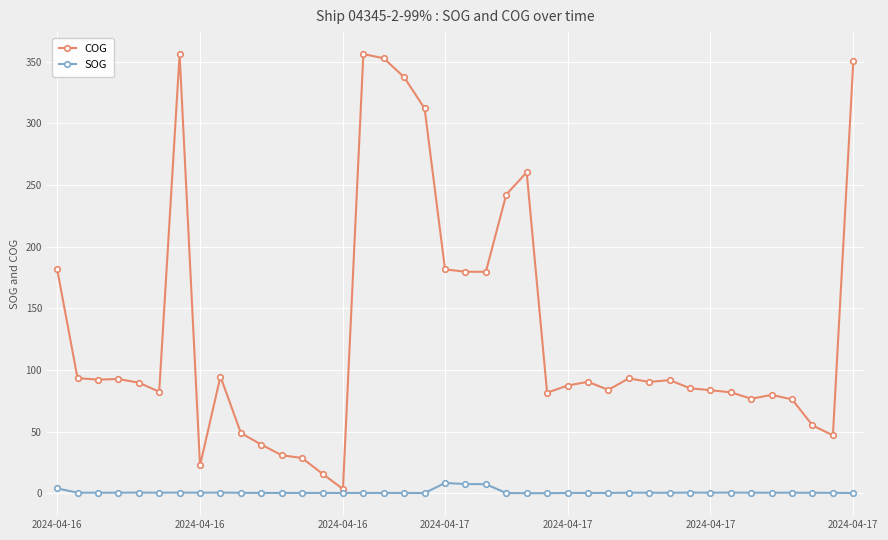

At how many categories does at least one series exceed 272?

6